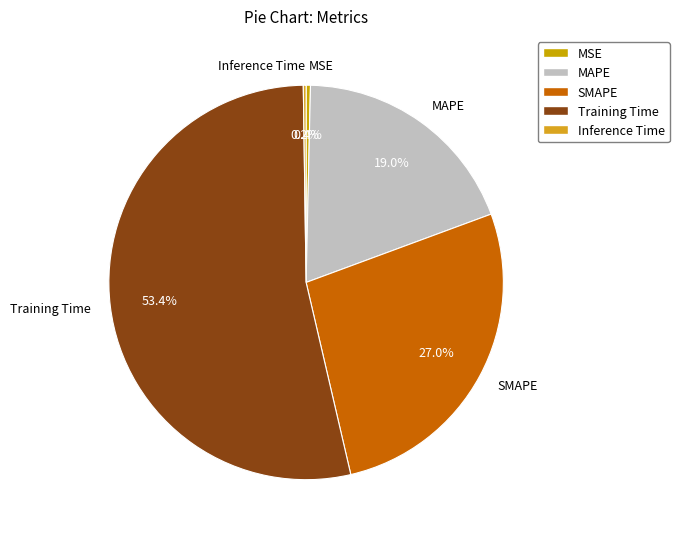

Which slice is the largest?

Training Time